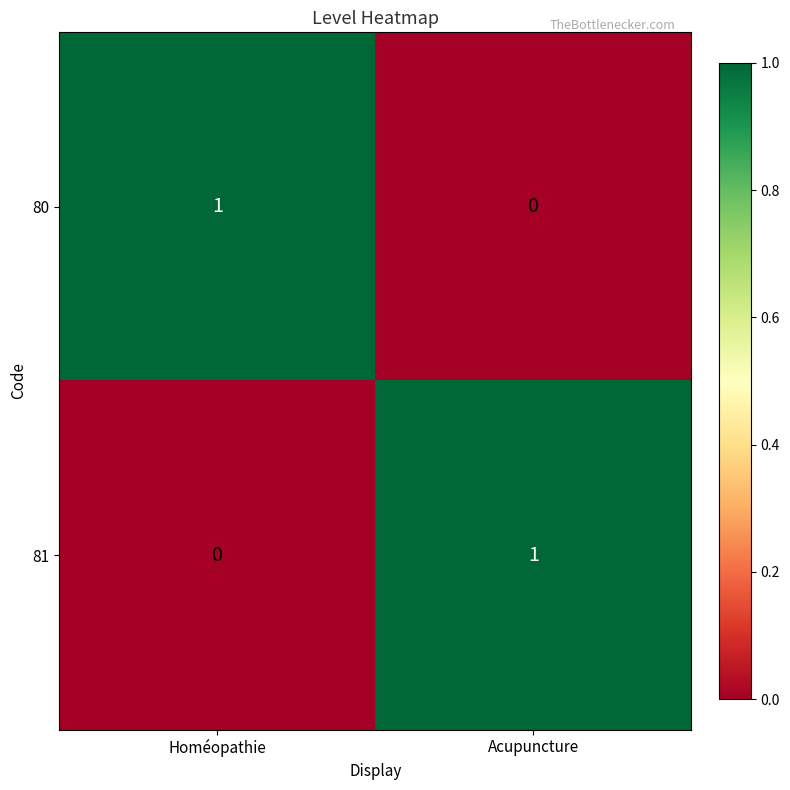

How many categories are shown in the chart?

2